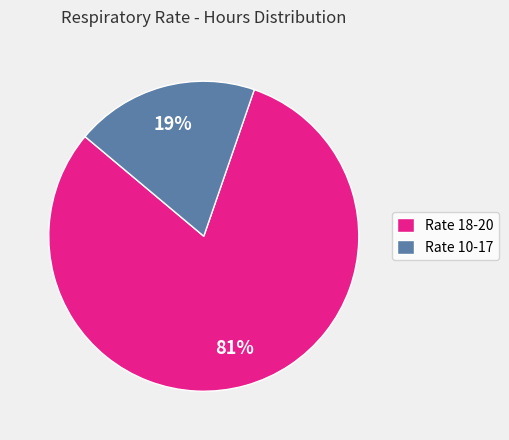

How many slices are in this pie chart?

2